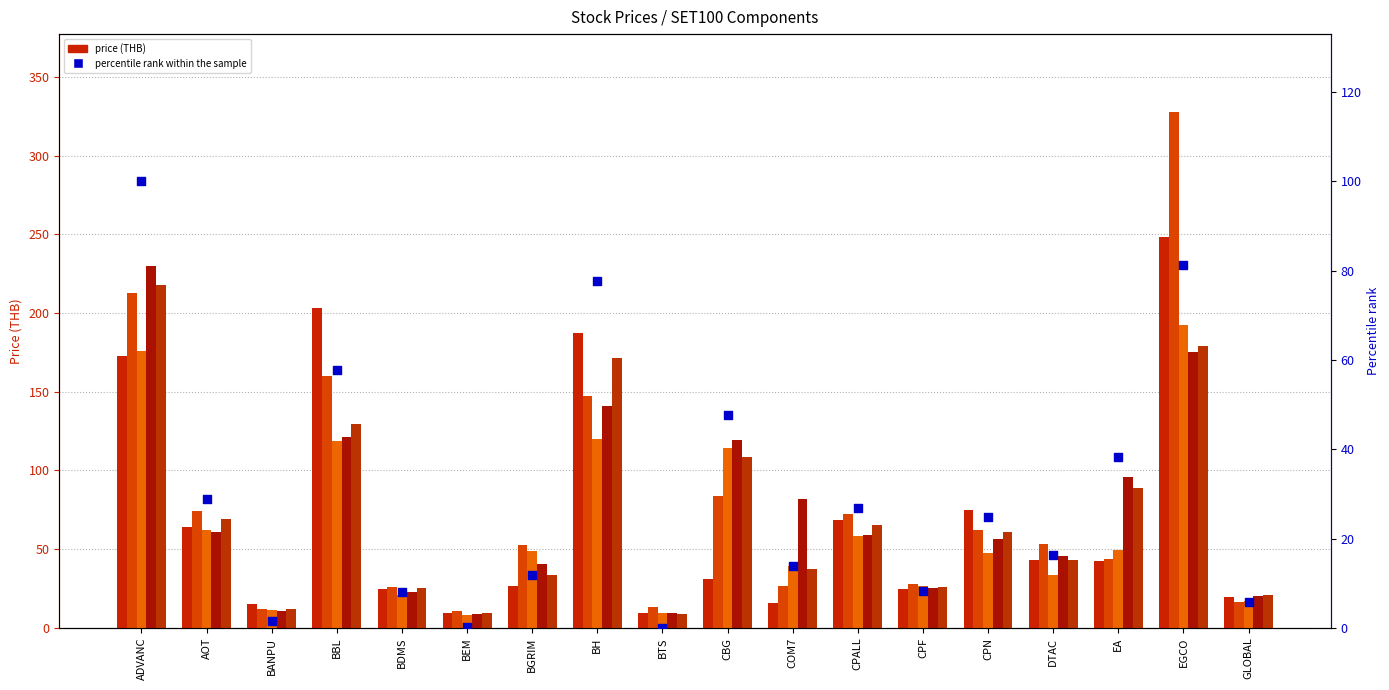

At how many categories does at least one series exceed 113?

5